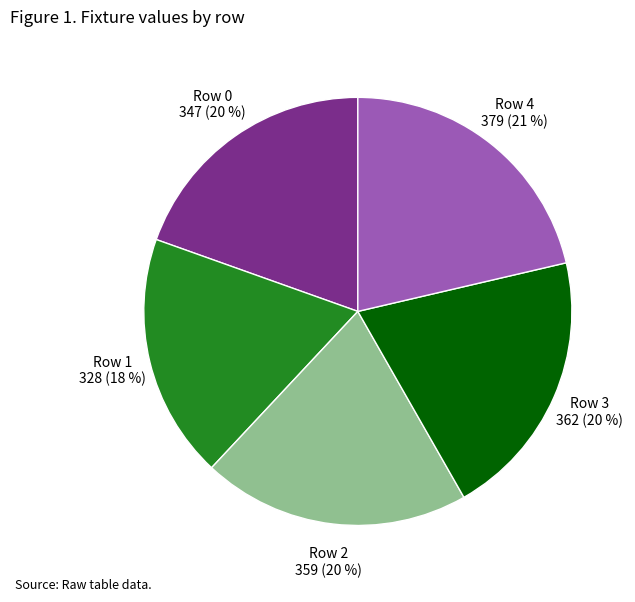

True or false: Row 2 accounts for 20% of the total.

True